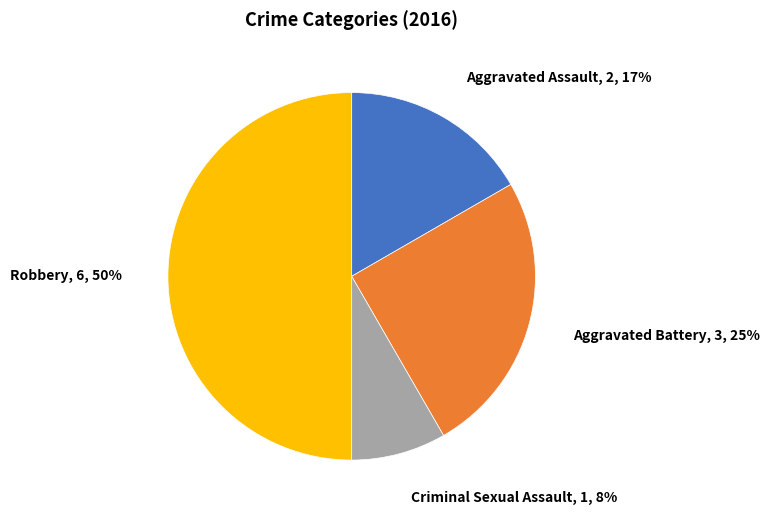

To the nearest percent, what is the difference between the largest and smallest slice percentages?

42%